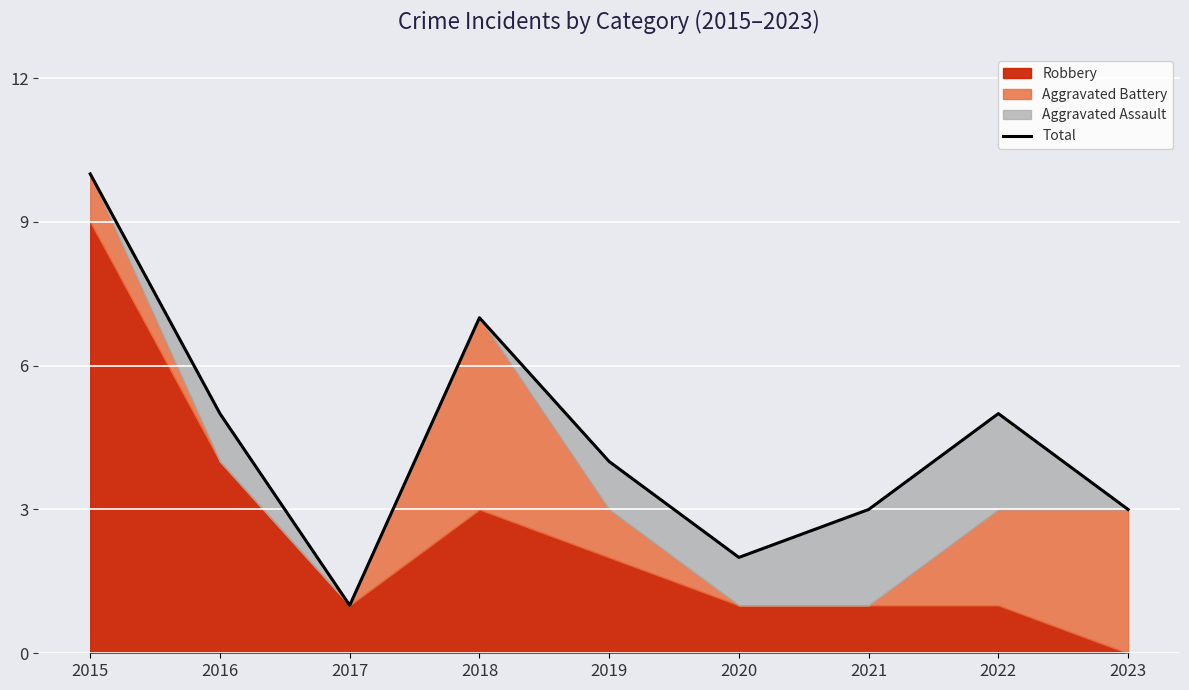

Which has a higher value, 2016 or 2017?

2016